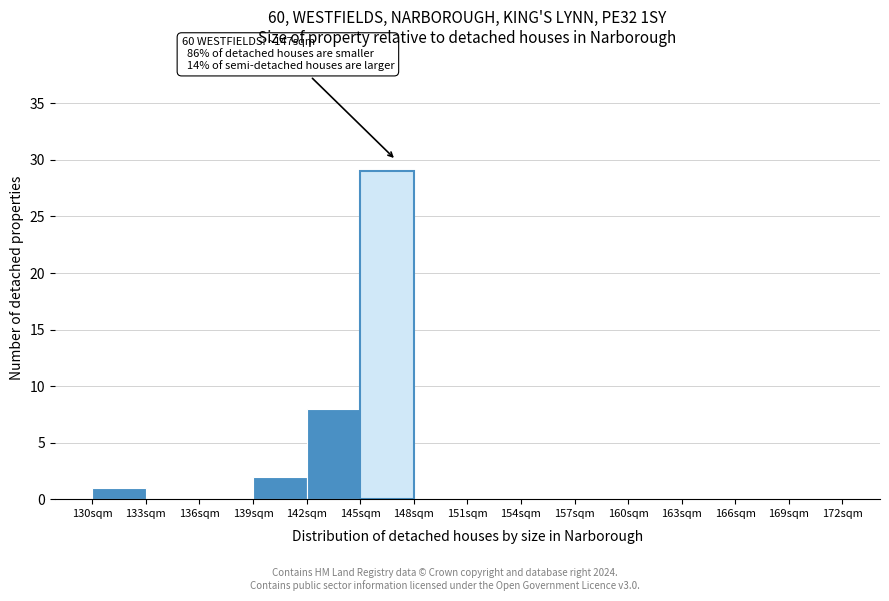

Over which range of the x-axis is the bar tallest?

145 to 148